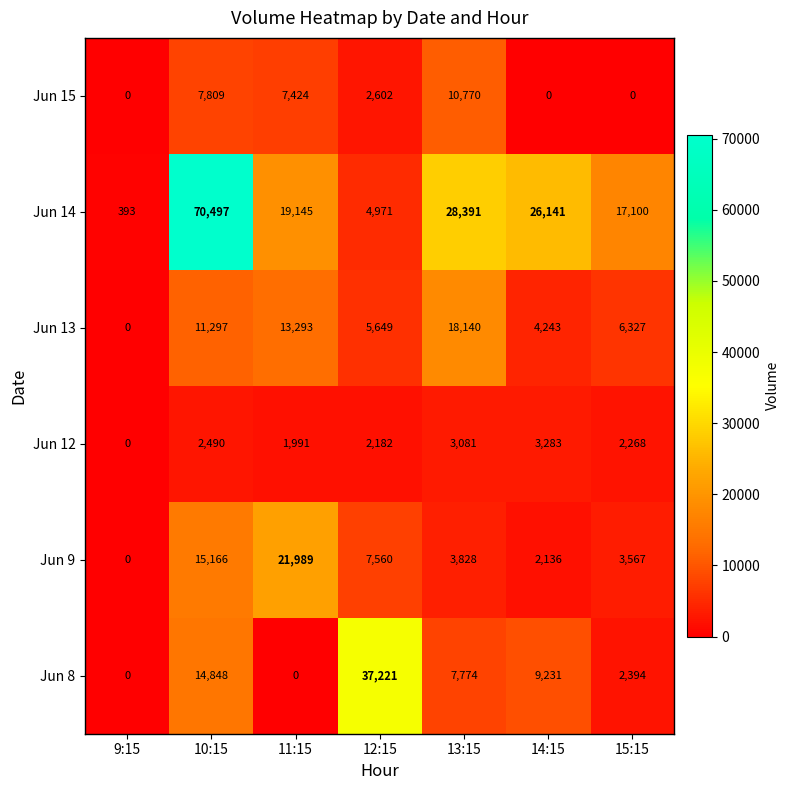

True or false: Jun 15 has a value of 0 at 15:15.

True